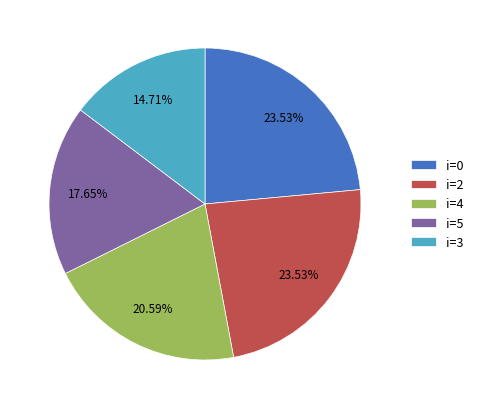

What is the ratio of the value at i=0 to the value at i=4?

1.1